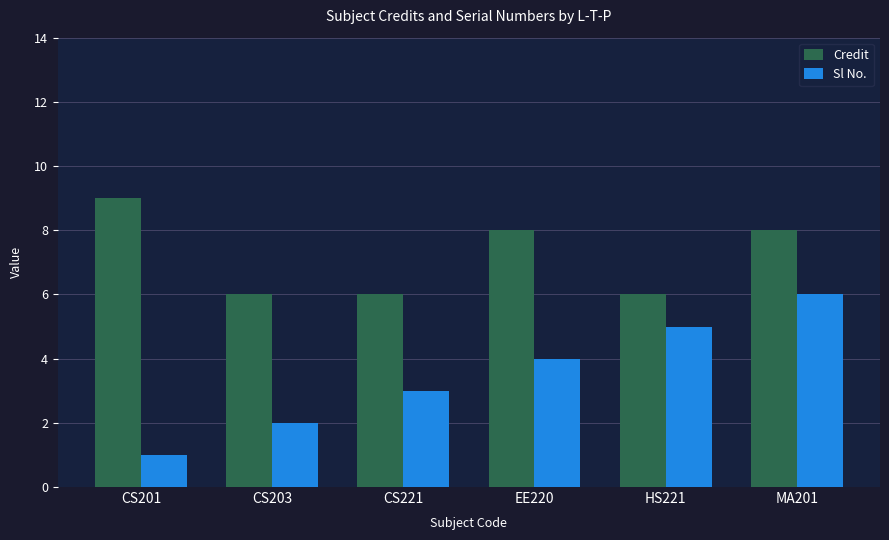

At CS201, list the series in order from largest to smallest.

Credit, Sl No.